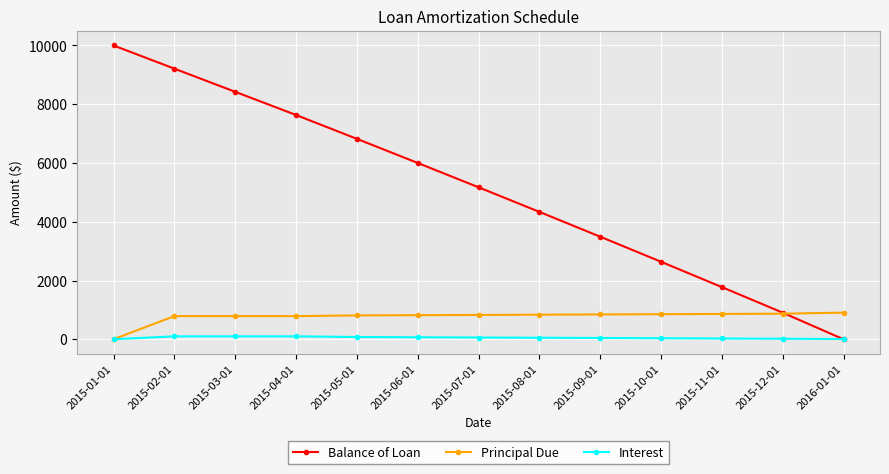

At how many categories does at least one series exceed 5820?

6